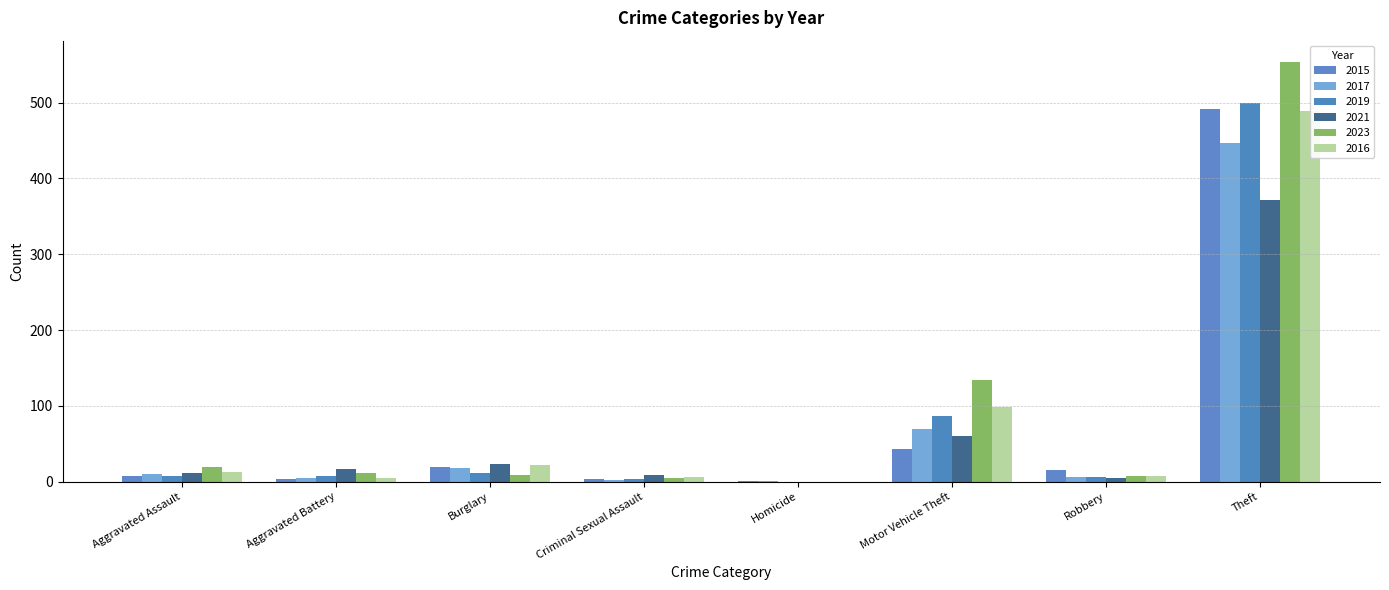

List the series in order of their peak value, highest first.

2023, 2019, 2015, 2016, 2017, 2021